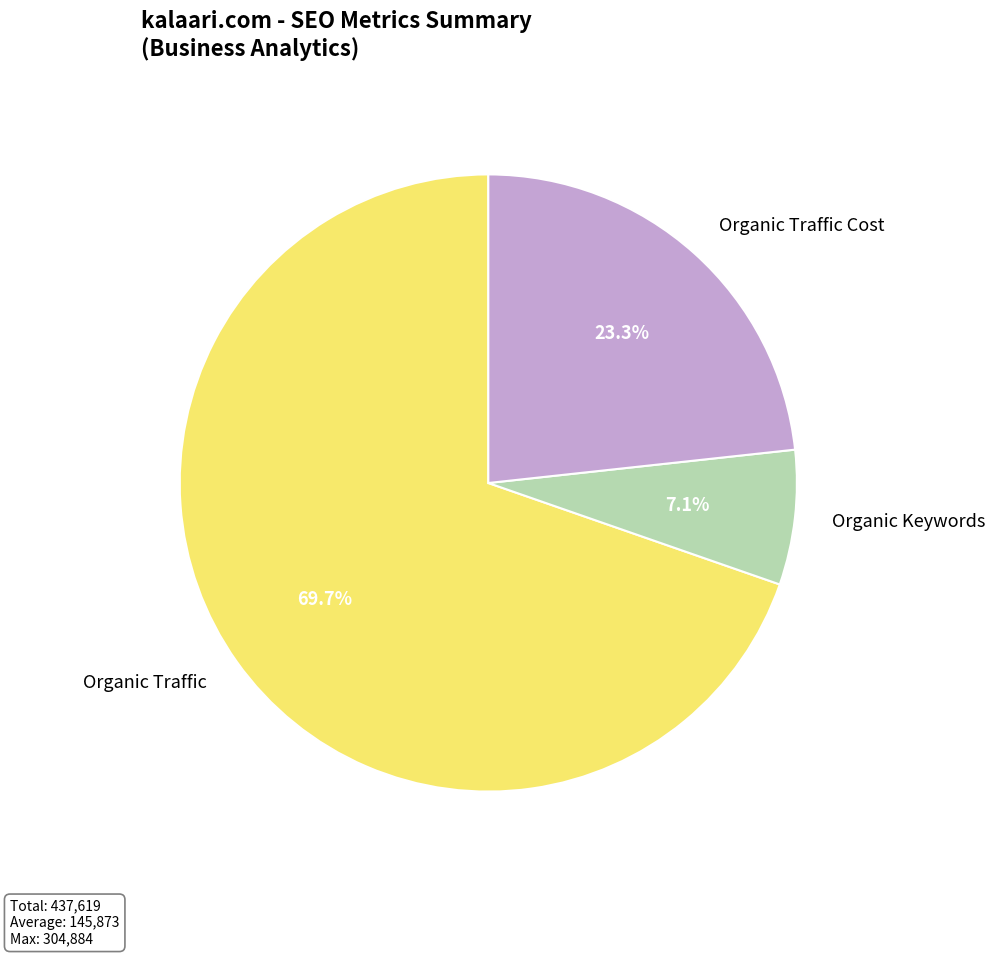

Which slice represents more than half of the pie?

Organic Traffic